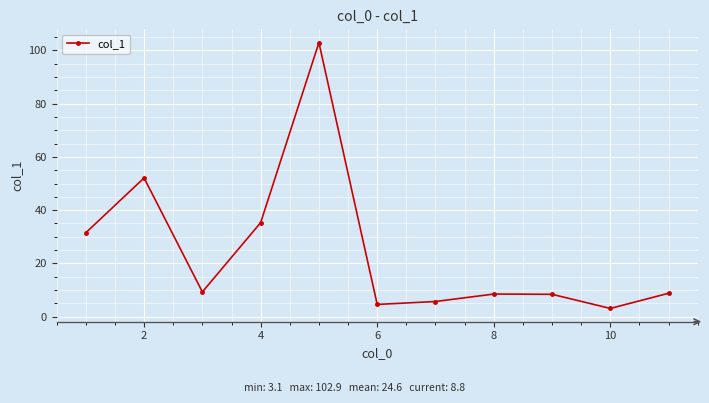

What is the sum of all values?

270.2